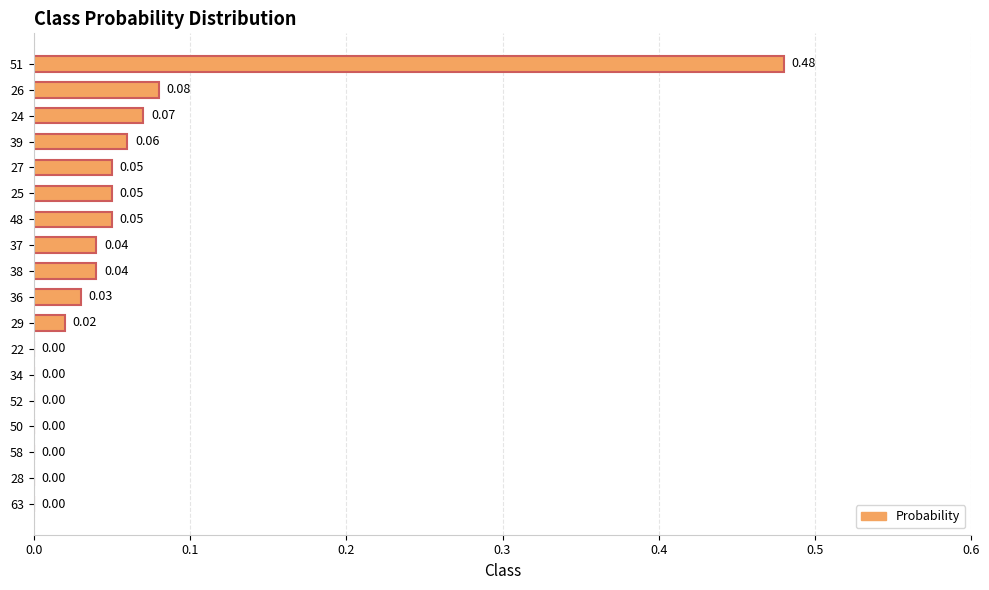

What is the sum of all values?

1.0